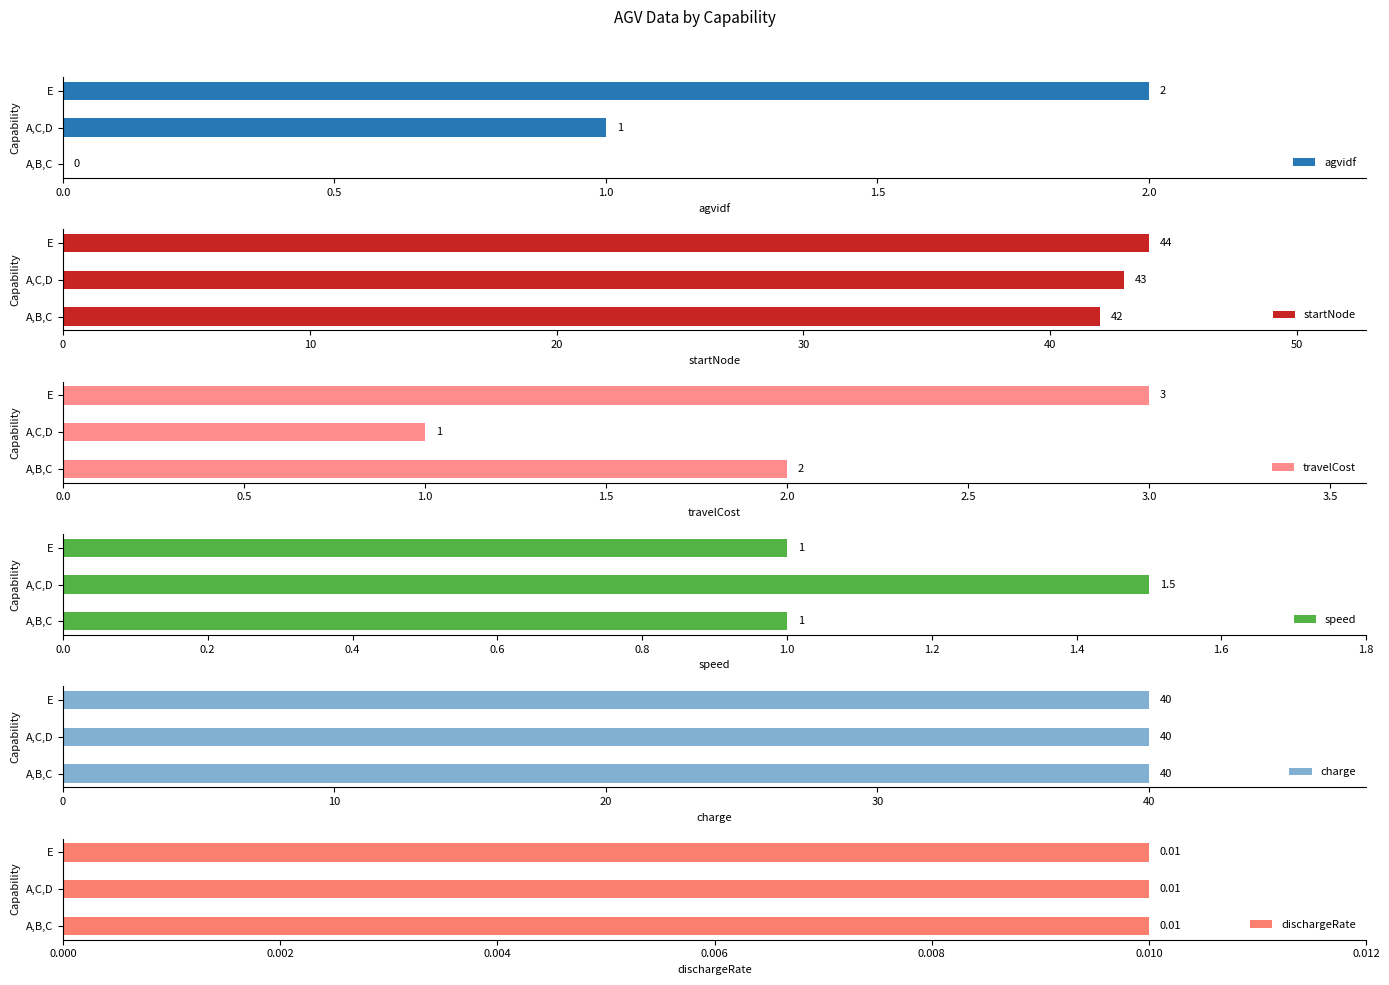

How many values in the startNode series exceed 43?

1